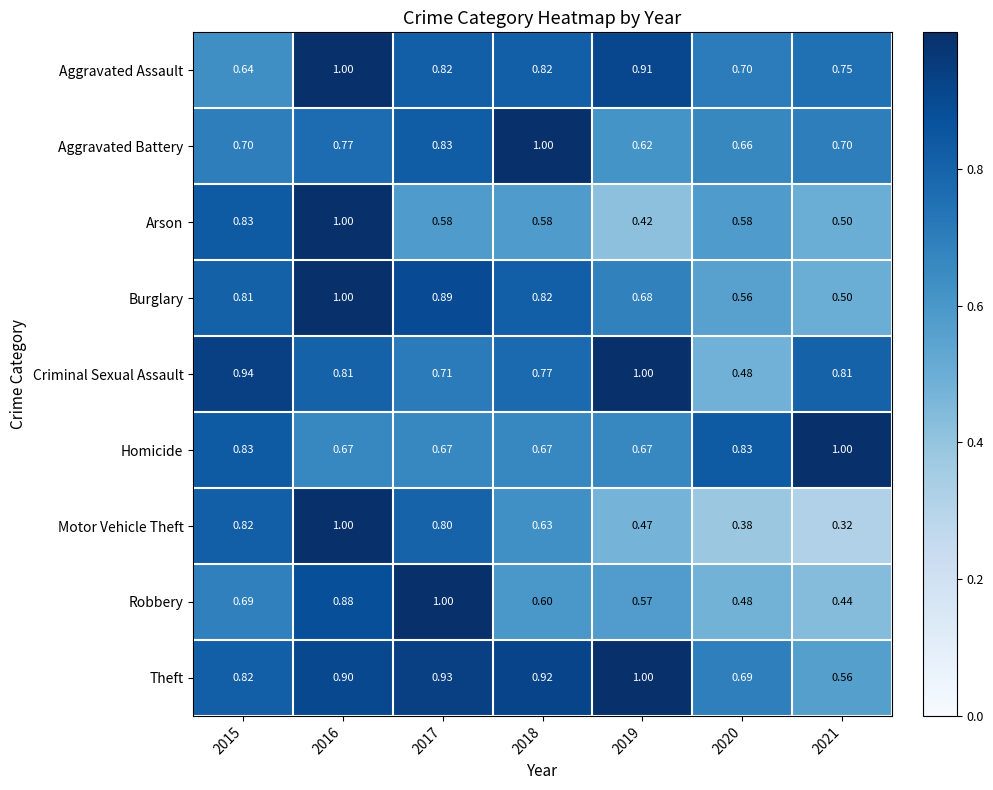

Is the value of Arson at 2016 greater than the value of Aggravated Assault at 2015?

Yes